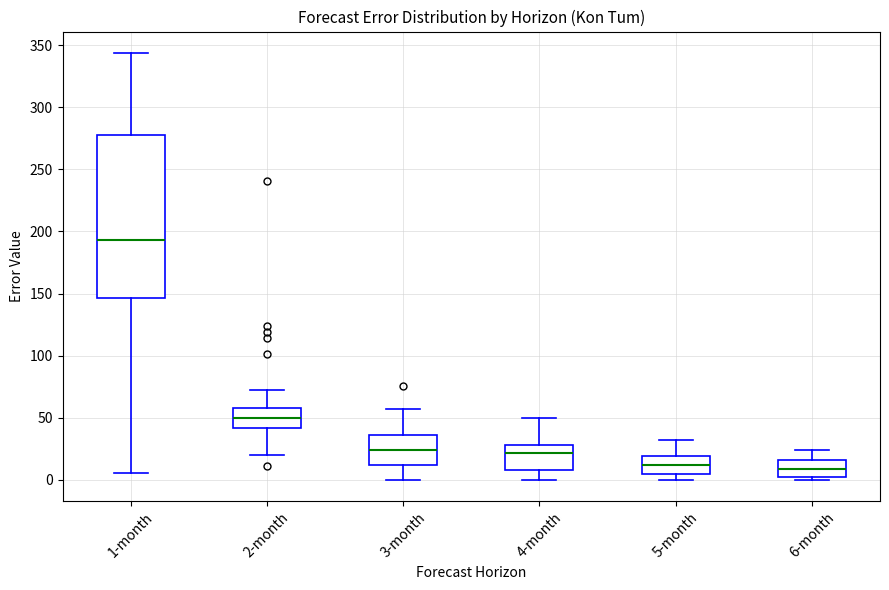

Where does the upper whisker of the box for 4-month end on the y-axis? The values are not printed on the chart, so give them approximately, as read against the axis.

50